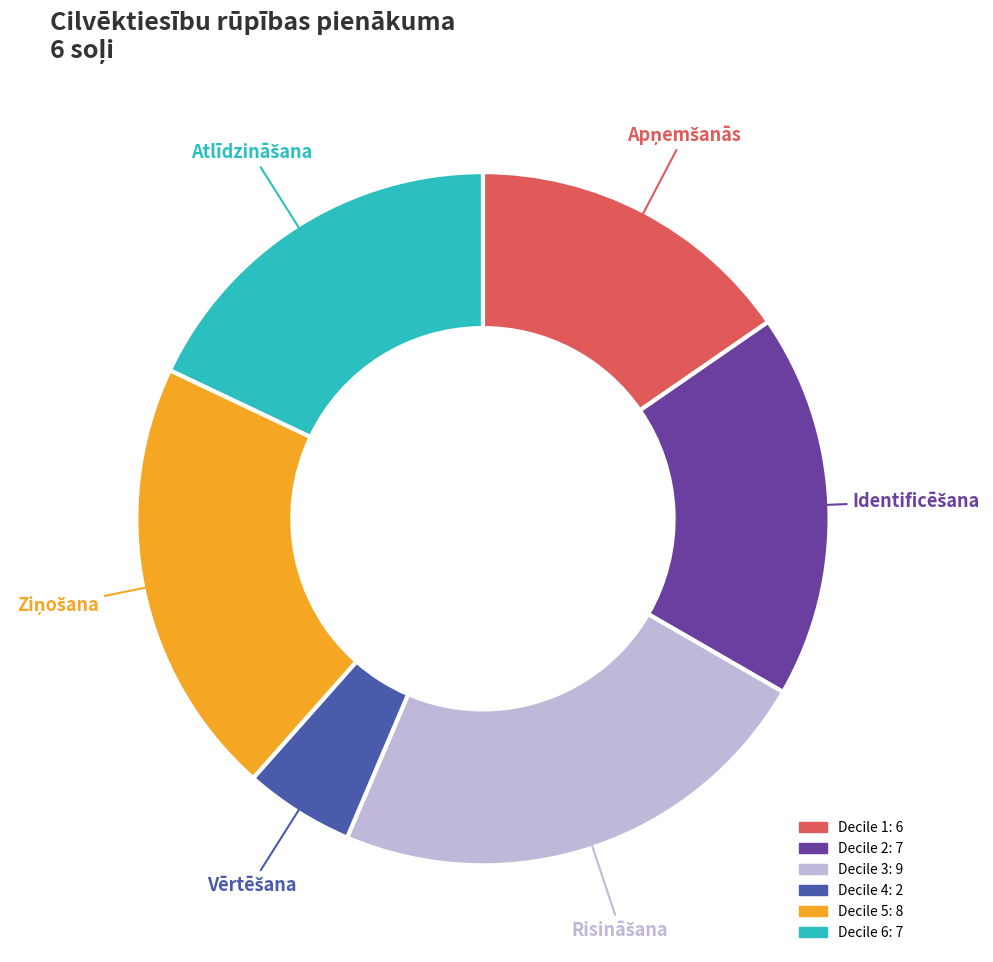

Is there a majority slice in this chart?

No